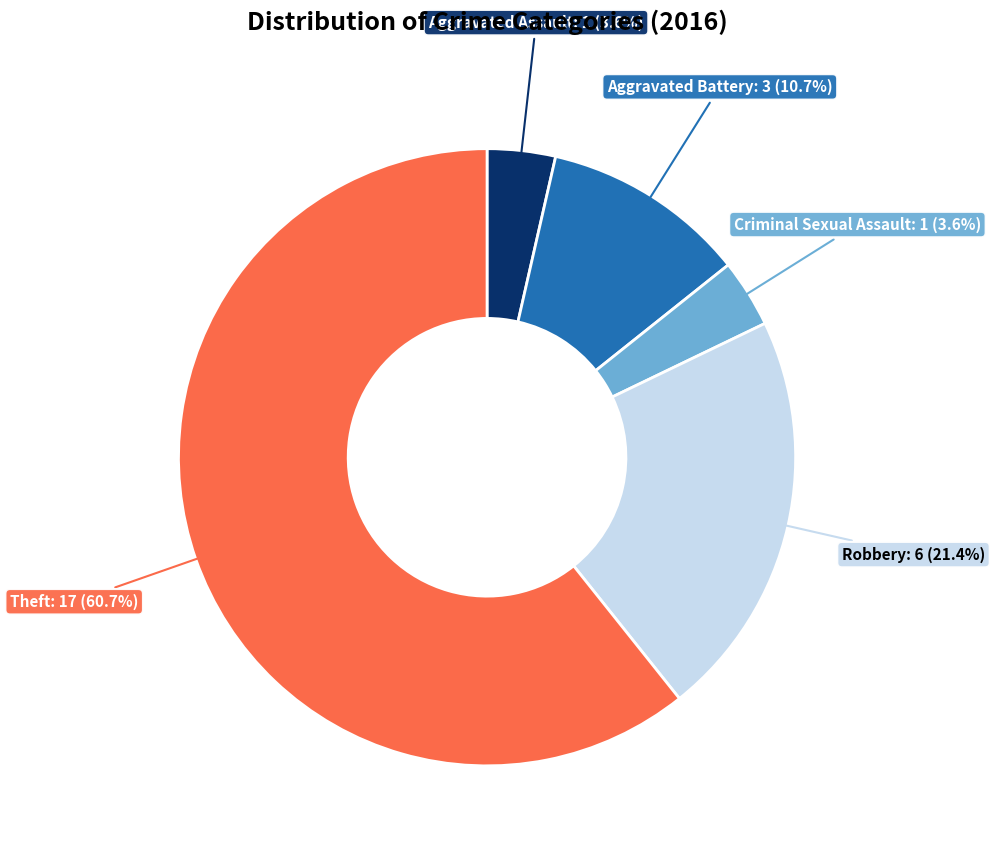

Does any single category account for the majority?

Yes